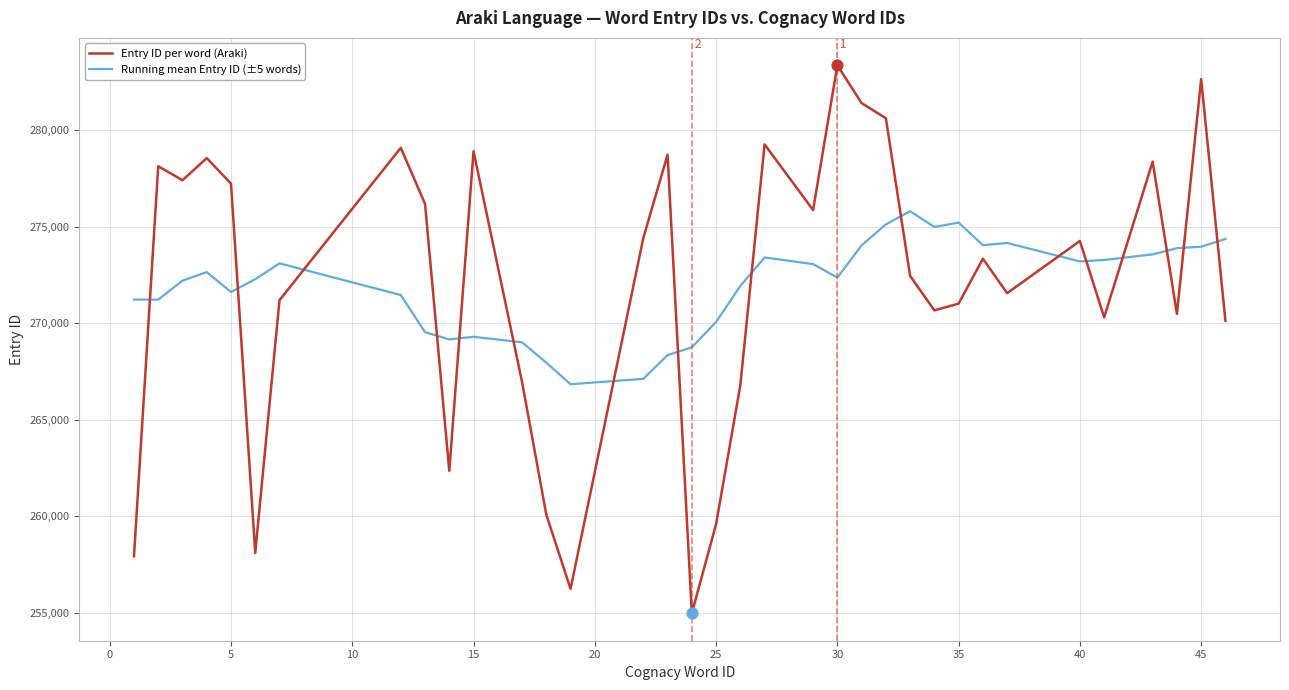

What is the highest value of the Entry ID per word (Araki) series?

283350.0